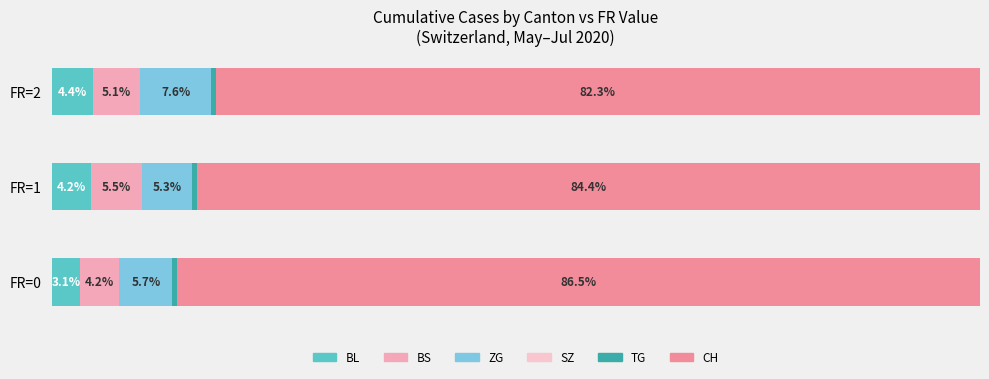

Reading left to right, what are all the values shown in this chart?

BL: 3.1	4.2	4.4
BS: 4.2	5.5	5.1
ZG: 5.7	5.3	7.6
SZ: 0.5	0.5	0.5
TG: 0.4	0.5	0.5
CH: 86.5	84.4	82.3